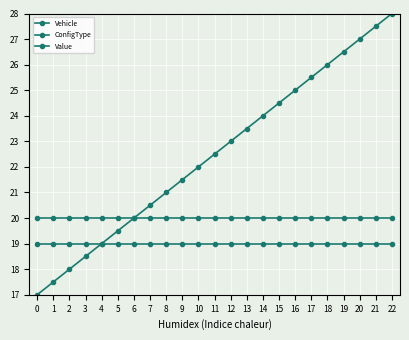

How many distinct data groups are displayed?

3